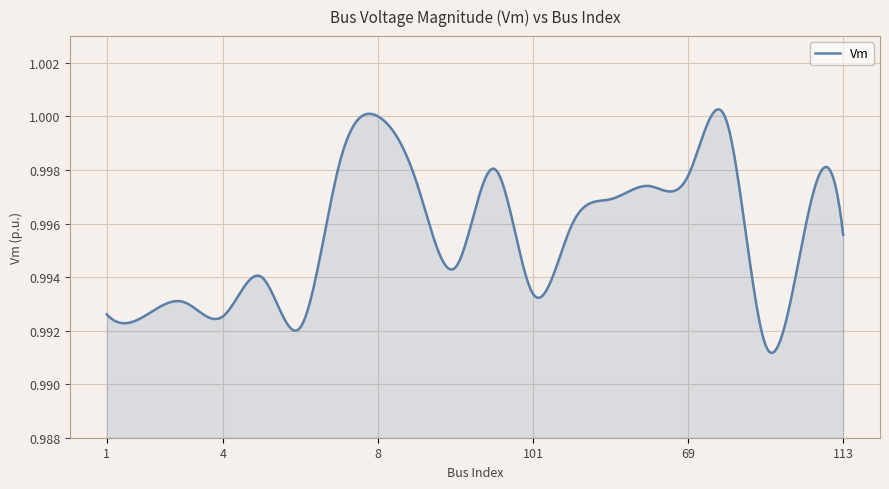

How many lines are shown in the chart?

1